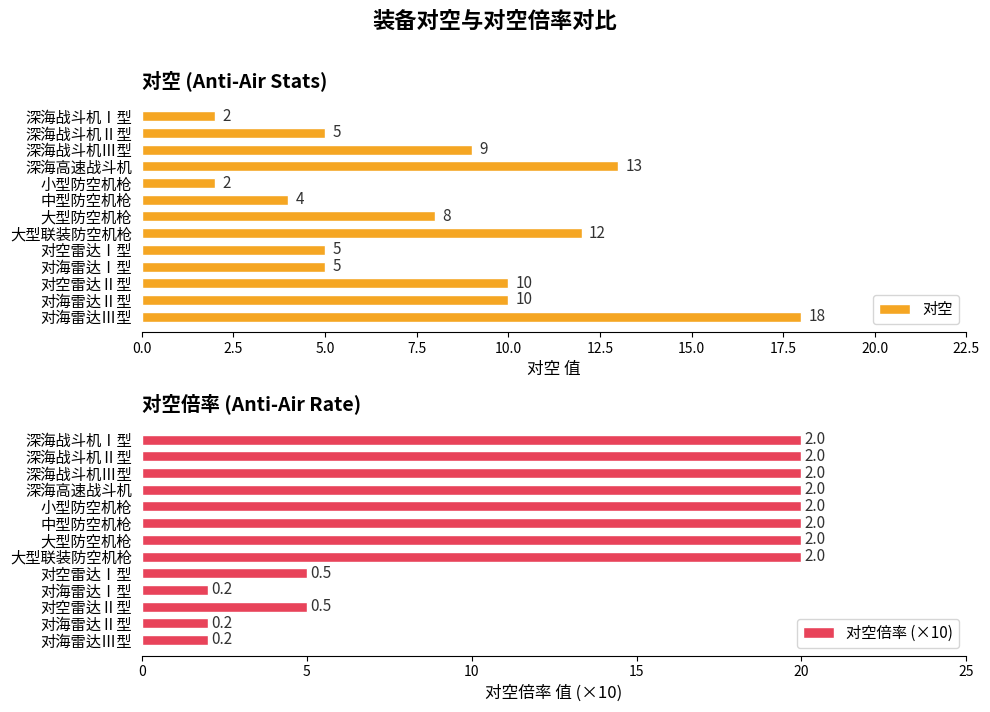

What is the approximate value of 对空 at 深海高速战斗机, to the nearest 5?

15